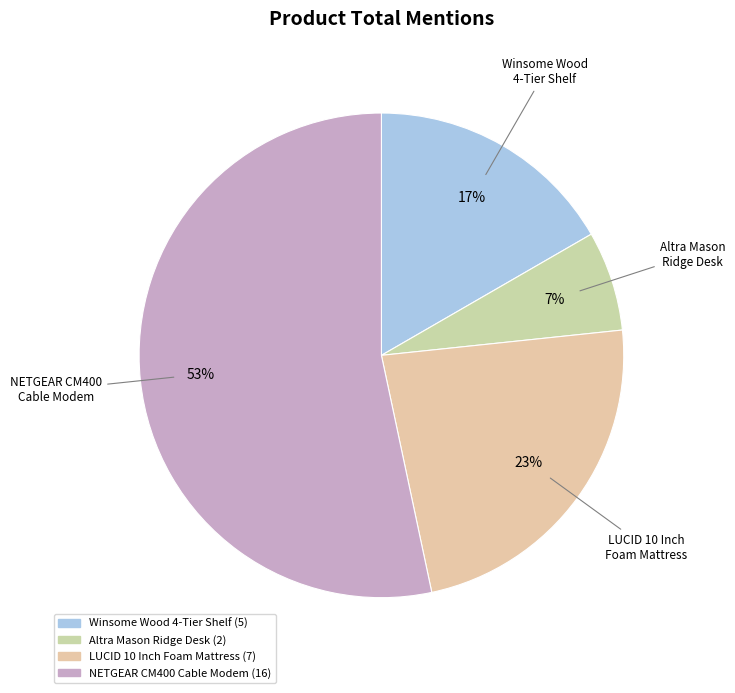

Is it true that LUCID 10 Inch Foam Mattress is 23% of the pie?

True